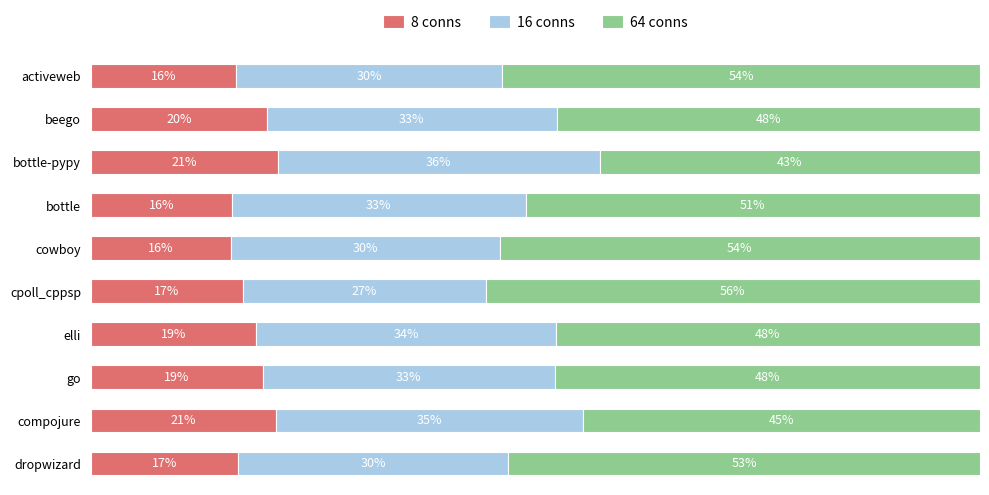

What are all the series names shown in the legend?

8 conns, 16 conns, 64 conns